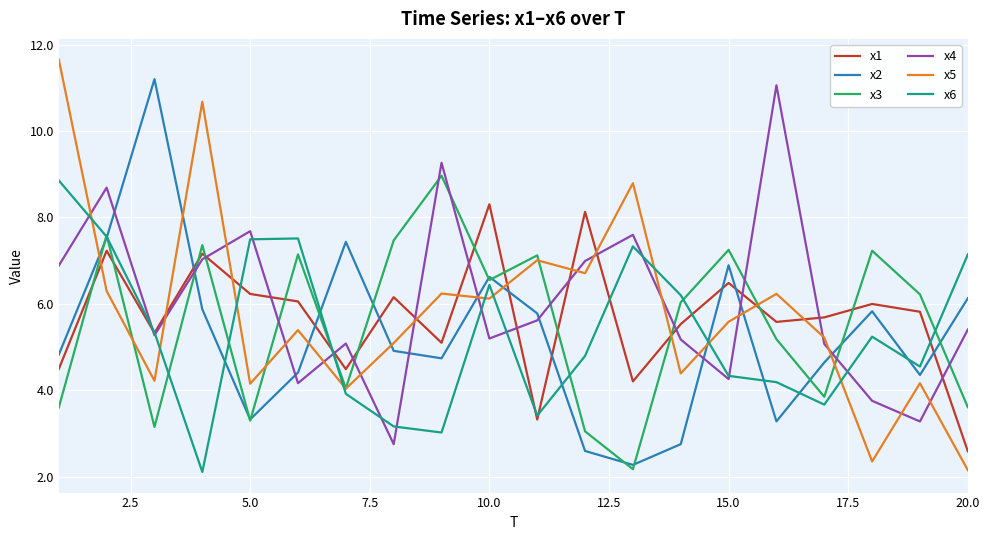

What is the minimum value shown in the chart?

2.1